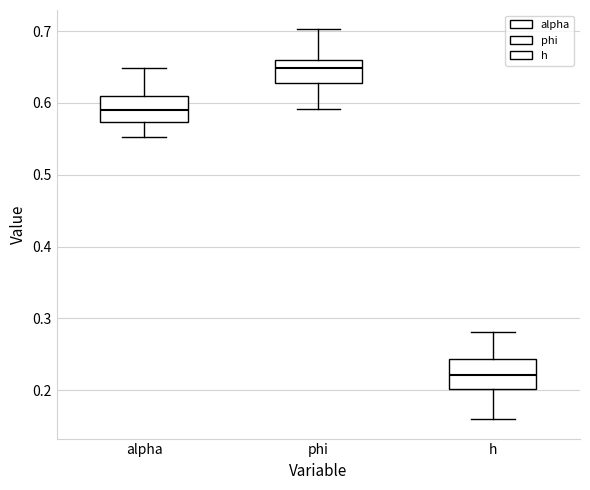

Where does the lower whisker of the box for h end on the y-axis? The values are not printed on the chart, so give them approximately, as read against the axis.

0.16